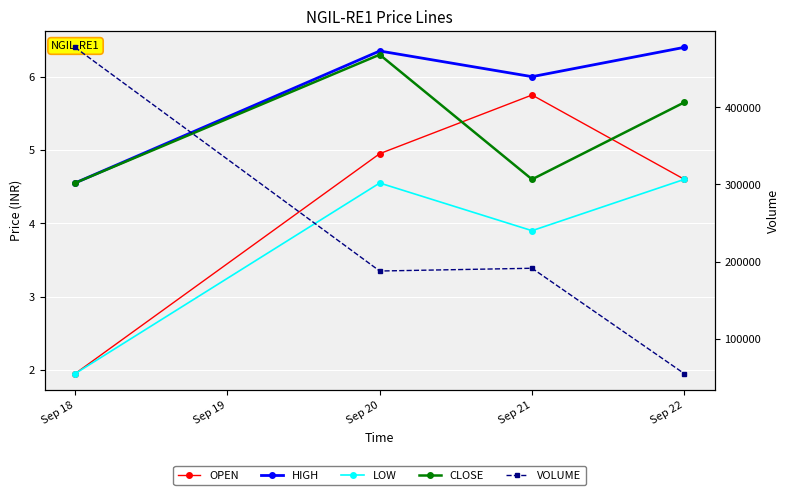

Count the number of data series in this chart.

5